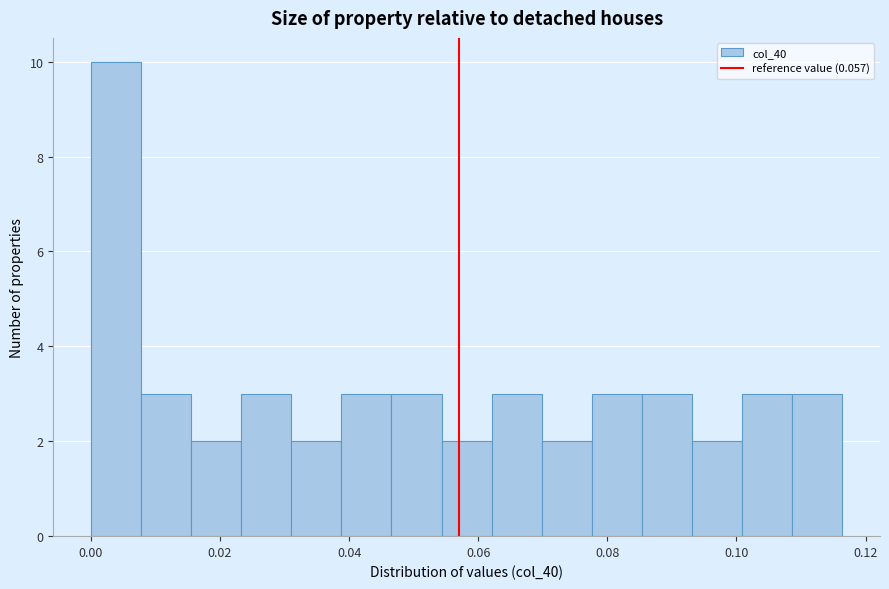

Around what value on the x-axis is the tallest bar? Give the approximate position of its centre, as read against the axis.

0.004